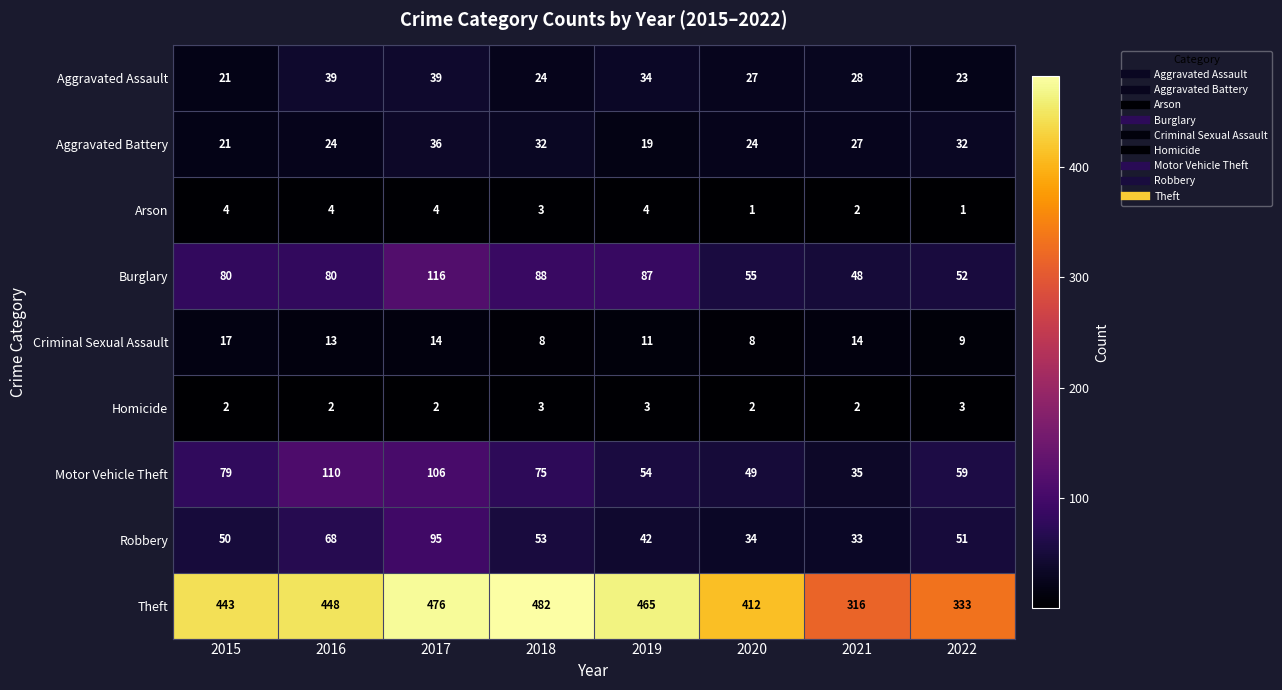

True or false: Robbery has a value of 33 at 2021.

True